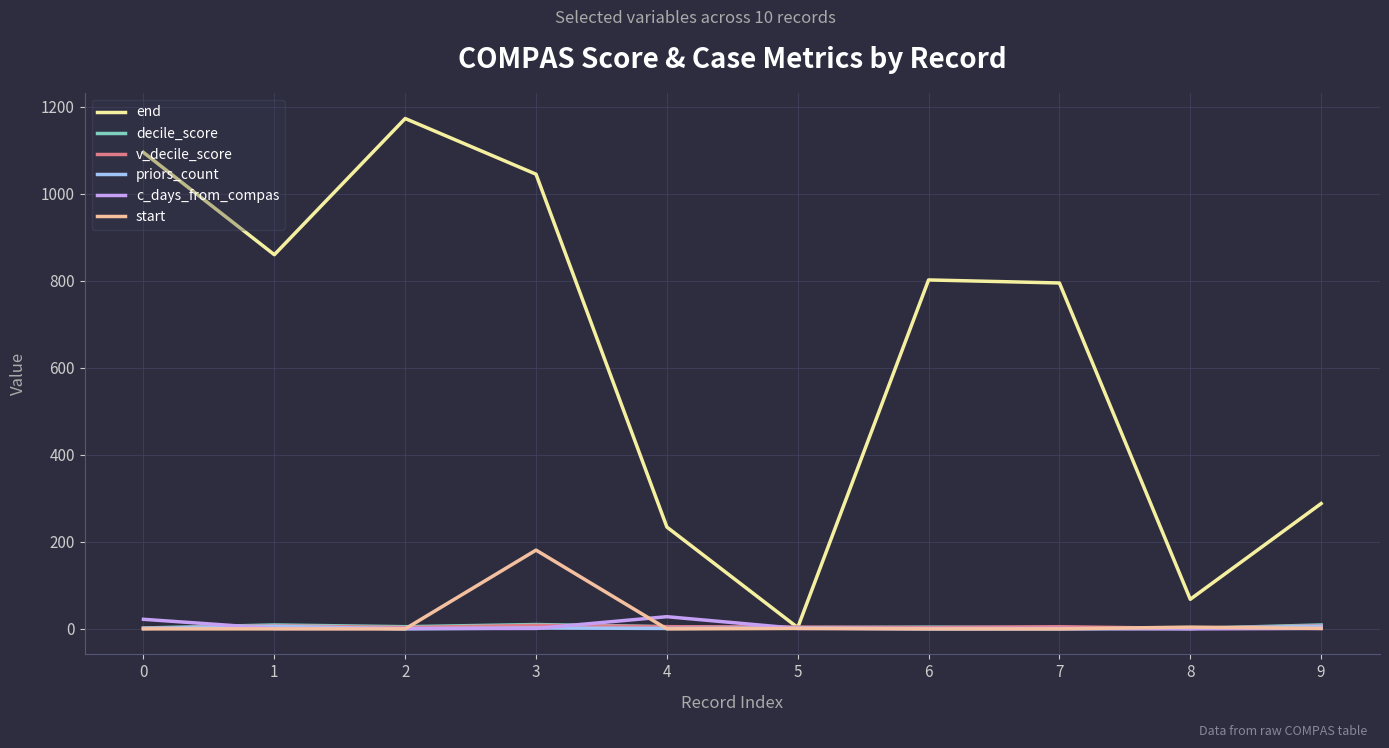

Which series ends up on top after the final intersection of start and decile_score?

decile_score